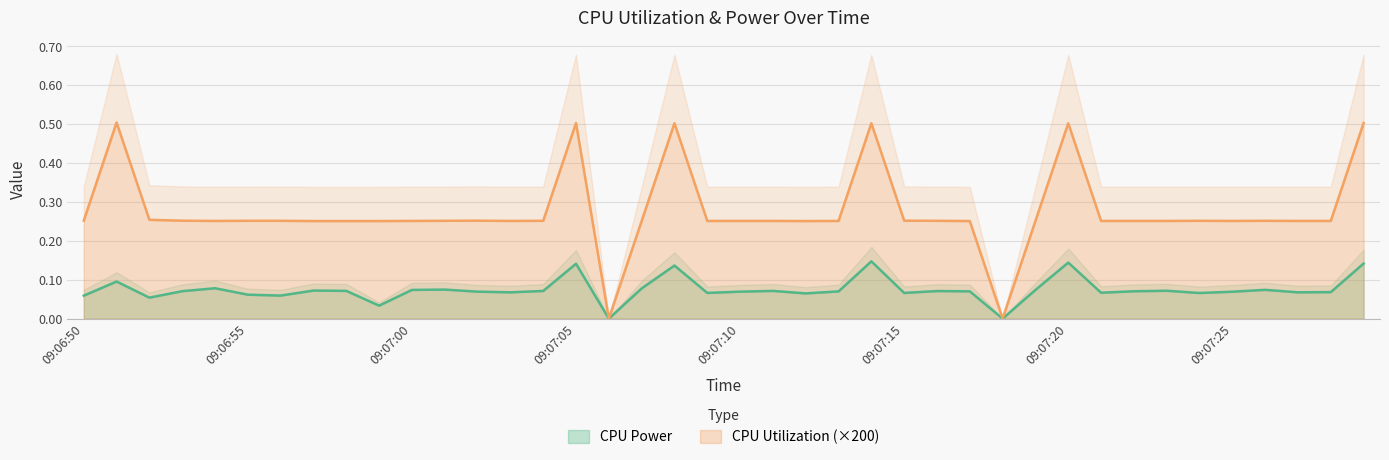

Between 09:07:01 and 09:07:23, which series saw the biggest shift?

CPU Power